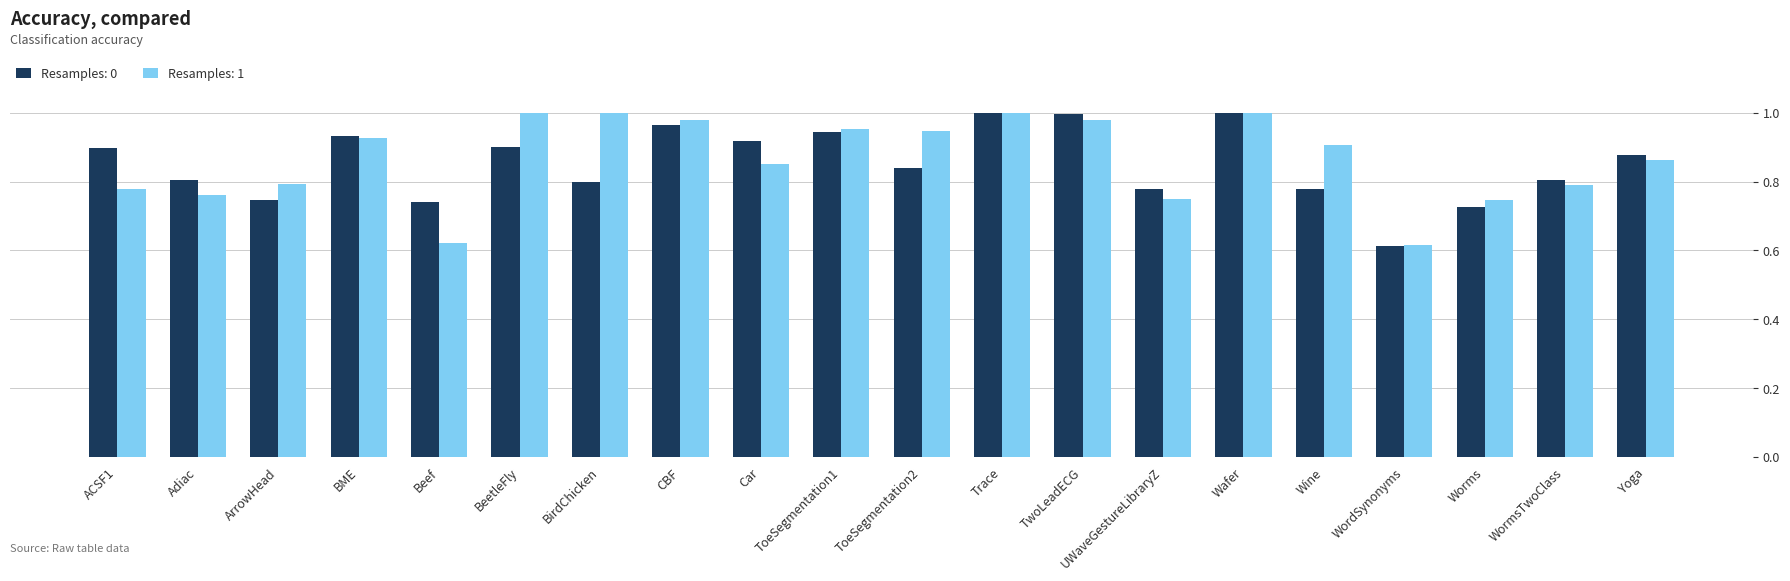

The Resamples: 0 series shows 1.4 at ToeSegmentation1. True or false?

False